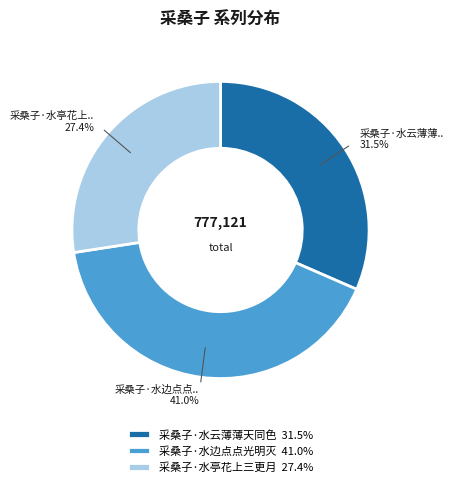

Combined, what portion of the pie is 采桑子·水亭花上三更月 and 采桑子·水云薄薄天同色?

59.0%